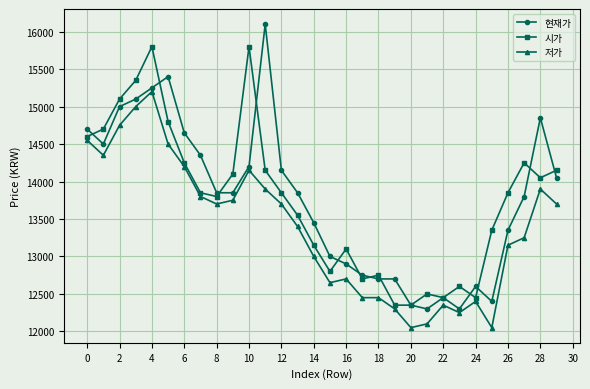

Rank the series by their maximum value, from lowest to highest.

저가, 시가, 현재가